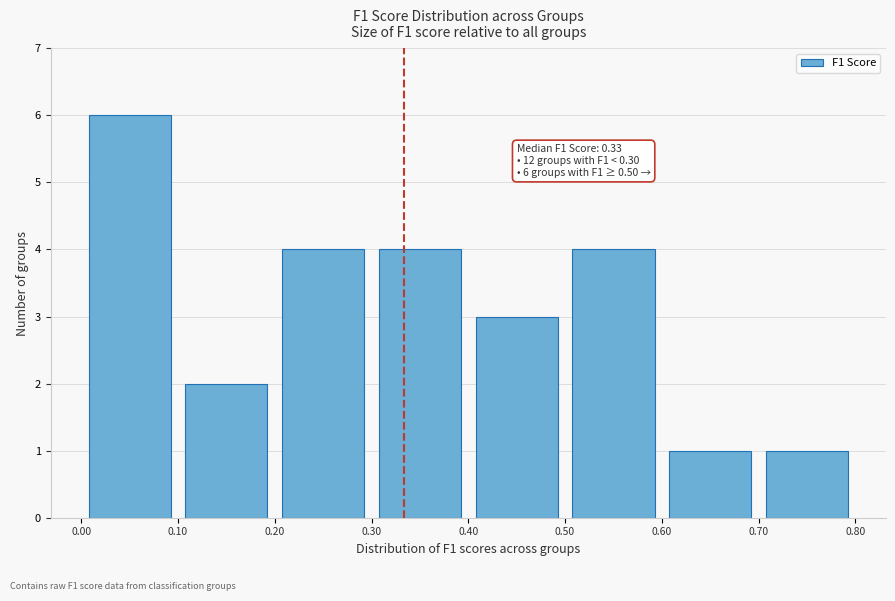

Over which range of the x-axis is the bar tallest?

0.00 to 0.10